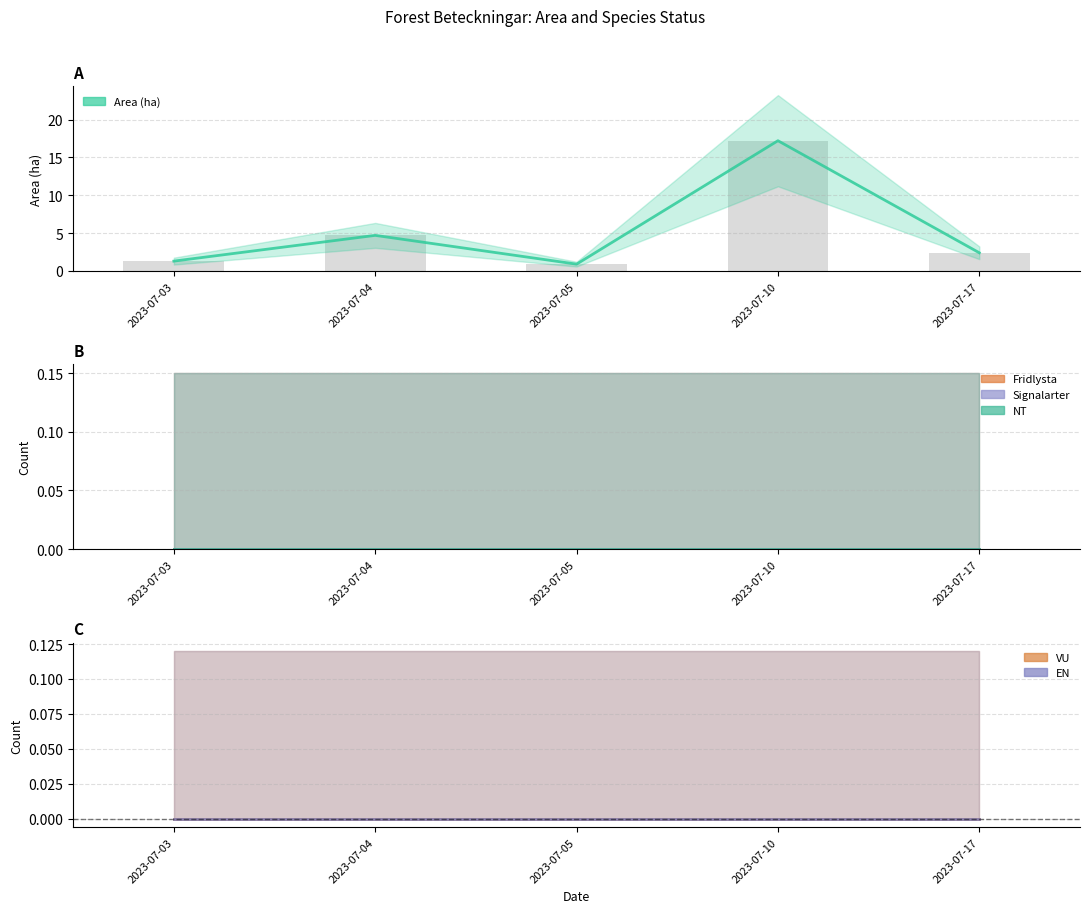

Which series has the largest range (max minus min)?

Area (ha)